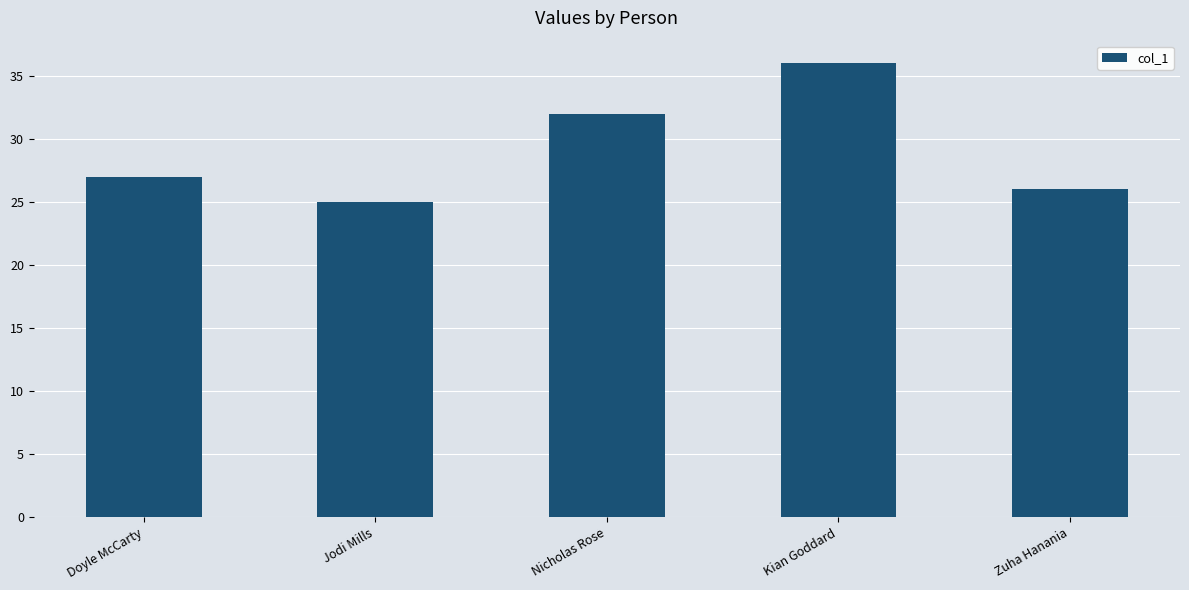

What is the change in value from Jodi Mills to Kian Goddard?

+11